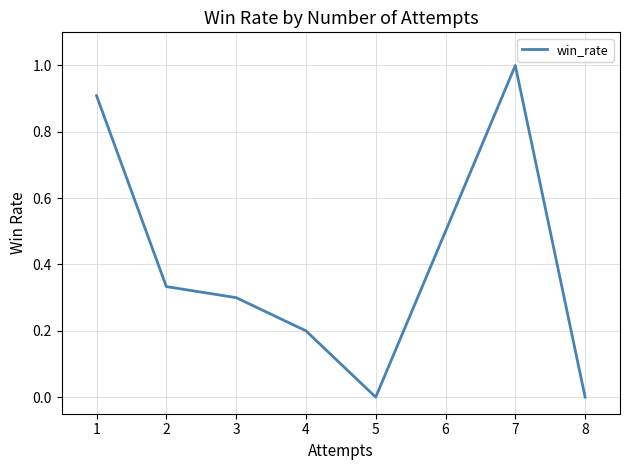

What is the difference between the maximum and minimum values?

1.0